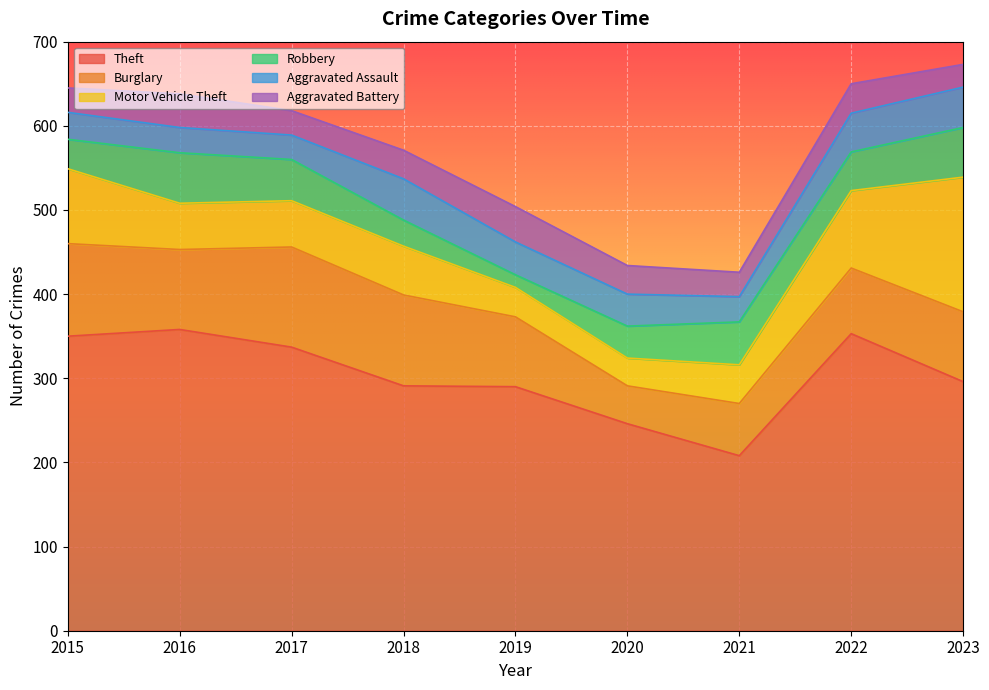

What is the difference between the Aggravated Battery values at 2016 and 2019?

2